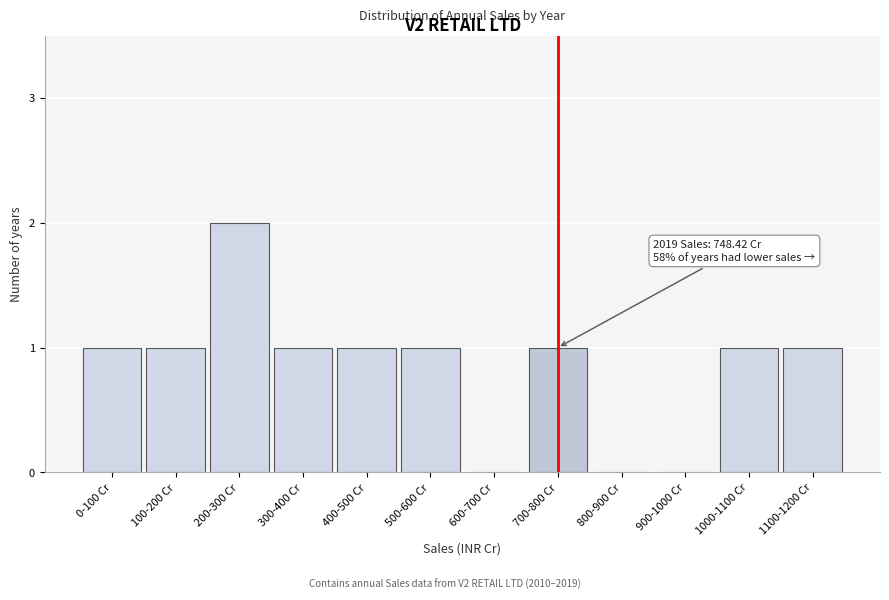

Reading left to right, extract all data points from this chart.

0-100 Cr=1	100-200 Cr=1	200-300 Cr=2	300-400 Cr=1	400-500 Cr=1	500-600 Cr=1	600-700 Cr=0	700-800 Cr=1	800-900 Cr=0	900-1000 Cr=0	1000-1100 Cr=1	1100-1200 Cr=1